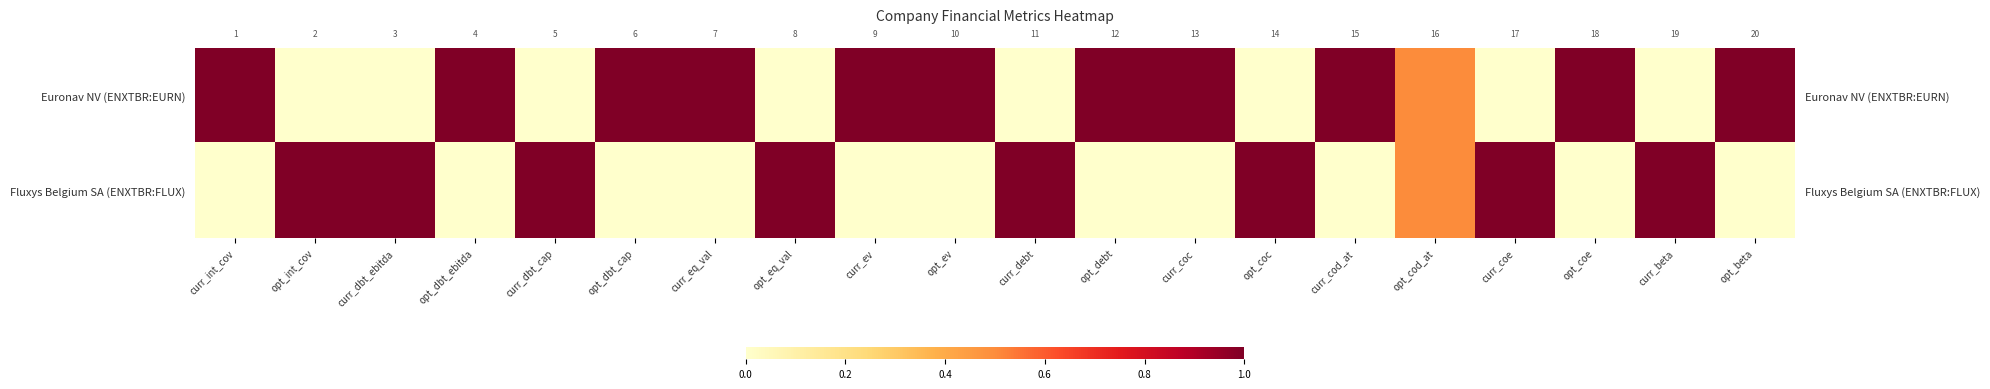

Which series has the largest total across all categories?

Euronav NV (ENXTBR:EURN)